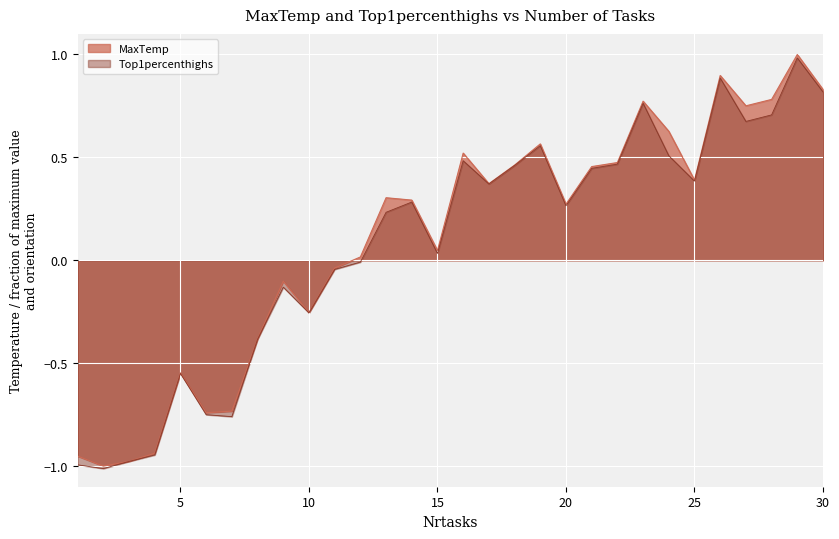

Is it true that MaxTemp equals 0.9 at 19?

False